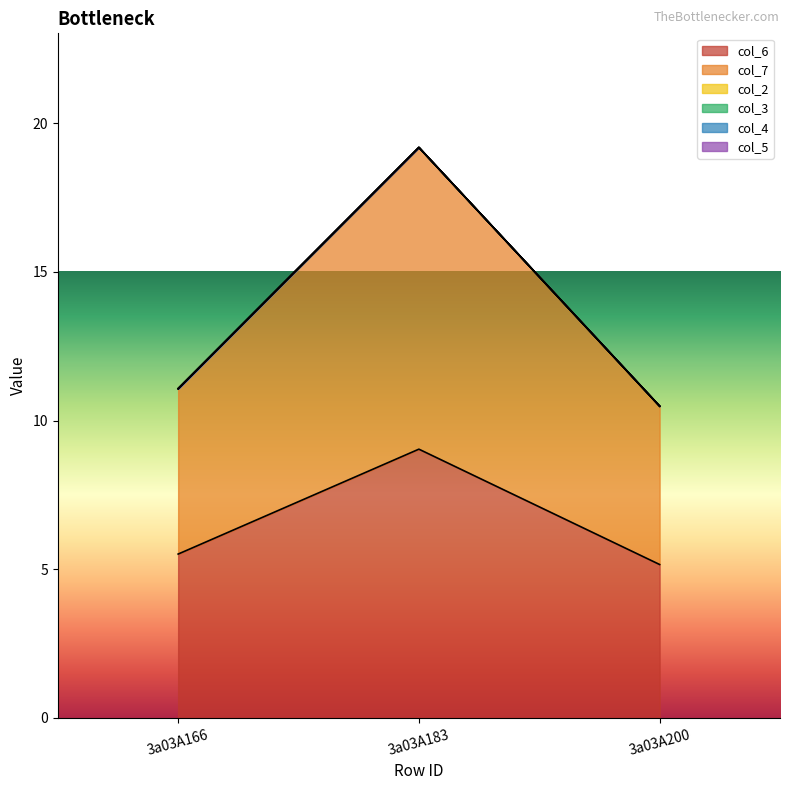

What is the difference between the highest and lowest values at 3a03A200?

5.3